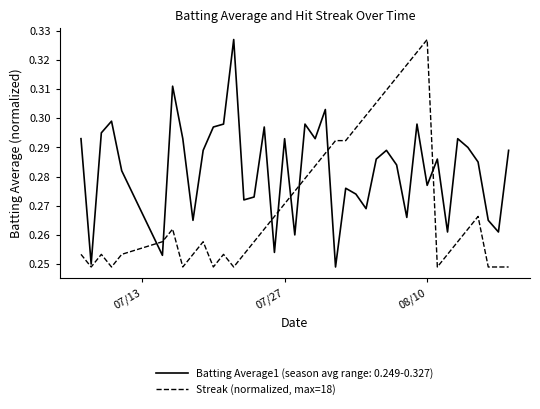

Rank the series by their average value, from highest to lowest.

Batting Average1 (season avg range: 0.249-0.327), Streak (normalized, max=18)